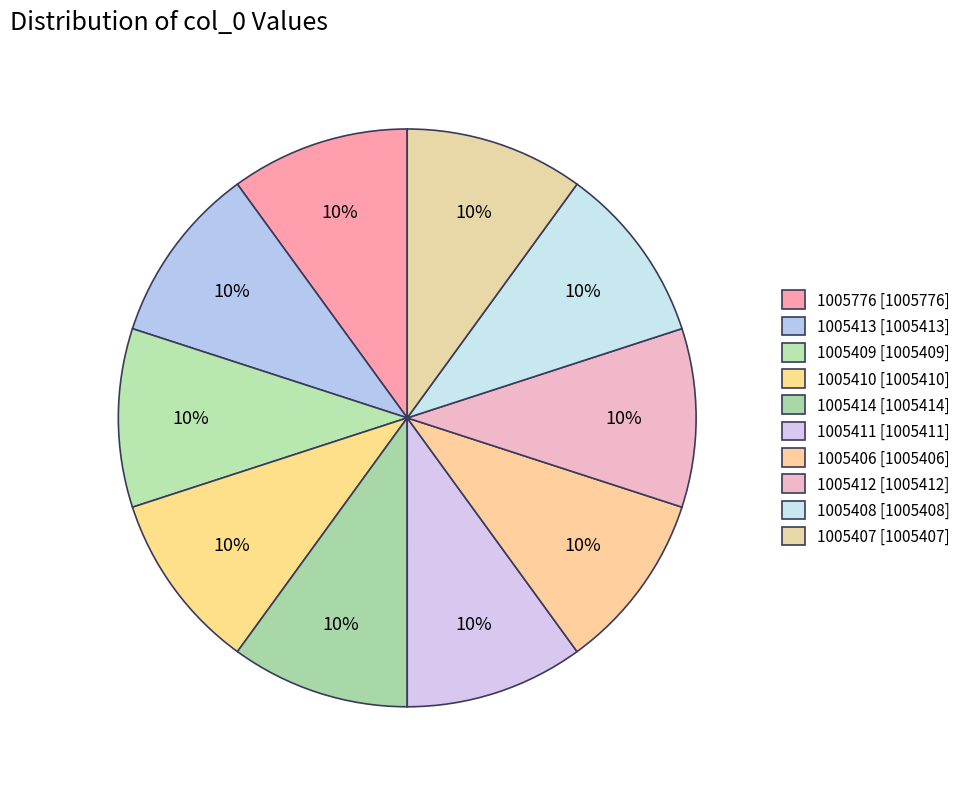

How many slices are in this pie chart?

10